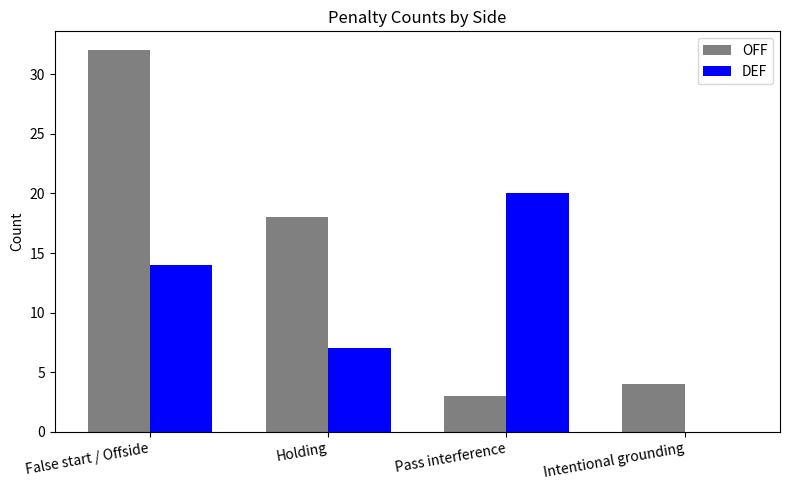

Reading left to right, what are all the values shown in this chart?

OFF: False start / Offside=32	Holding=18	Pass interference=3	Intentional grounding=4
DEF: False start / Offside=14	Holding=7	Pass interference=20	Intentional grounding=0